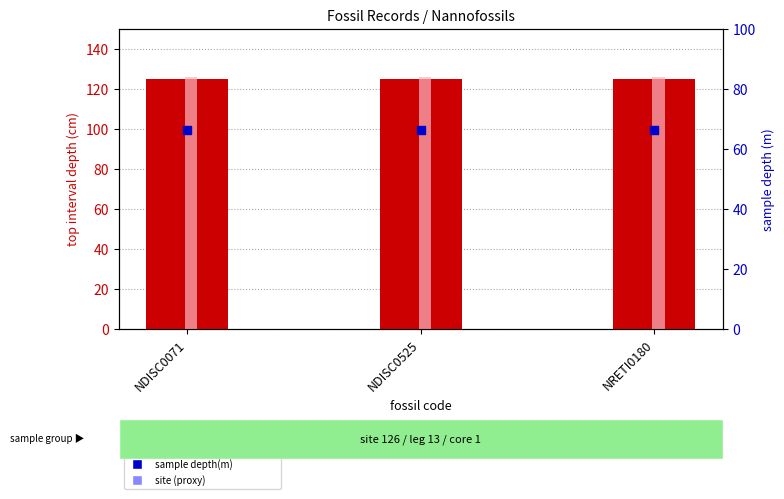

At how many categories does at least one series exceed 105?

3